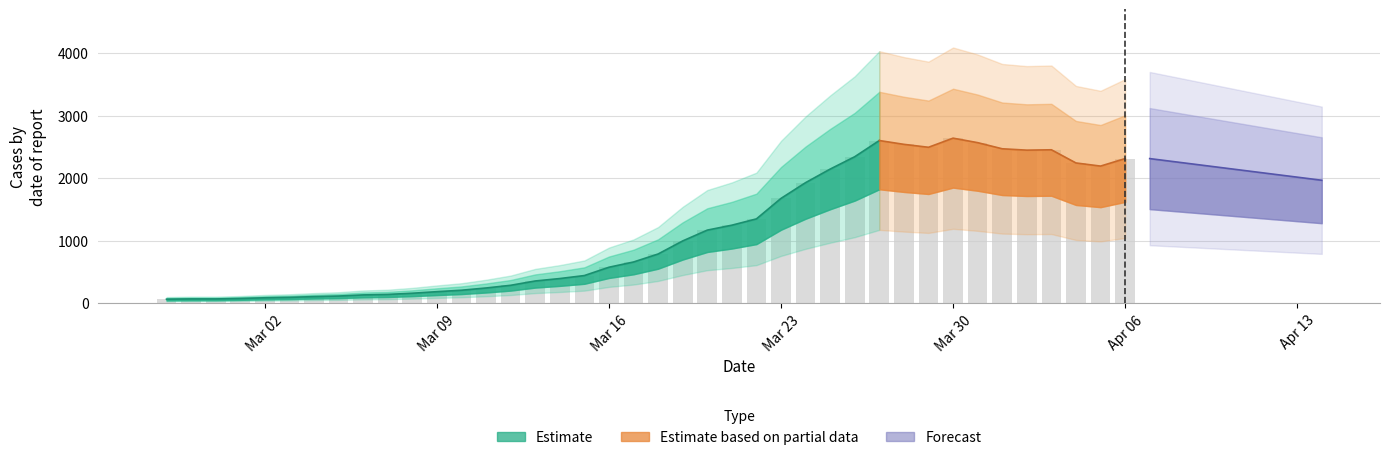

List the labels in order of value, largest first.

2020-03-30, 2020-03-27, 2020-03-31, 2020-03-28, 2020-03-29, 2020-04-01, 2020-04-03, 2020-04-02, 2020-03-26, 2020-04-06, 2020-04-04, 2020-04-05, 2020-03-25, 2020-03-24, 2020-03-23, 2020-03-22, 2020-03-21, 2020-03-20, 2020-03-19, 2020-03-18, 2020-03-17, 2020-03-16, 2020-03-15, 2020-03-14, 2020-03-13, 2020-03-12, 2020-03-11, 2020-03-10, 2020-03-09, 2020-03-08, 2020-03-07, 2020-03-06, 2020-03-05, 2020-03-04, 2020-03-03, 2020-03-02, 2020-03-01, 2020-02-28, 2020-02-29, 2020-02-27